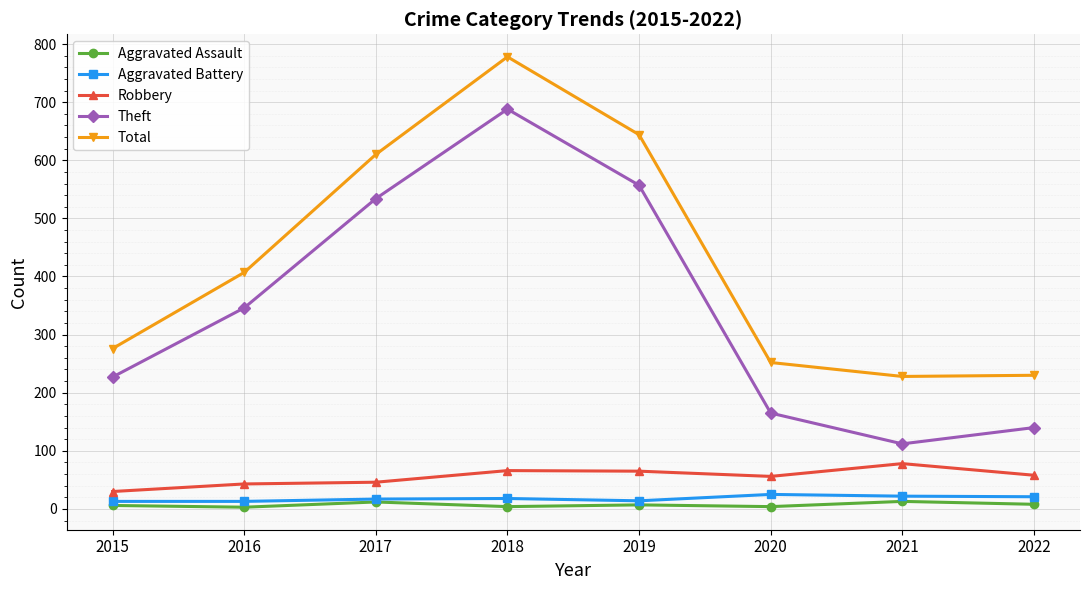

At which label does Robbery reach its peak?

2021